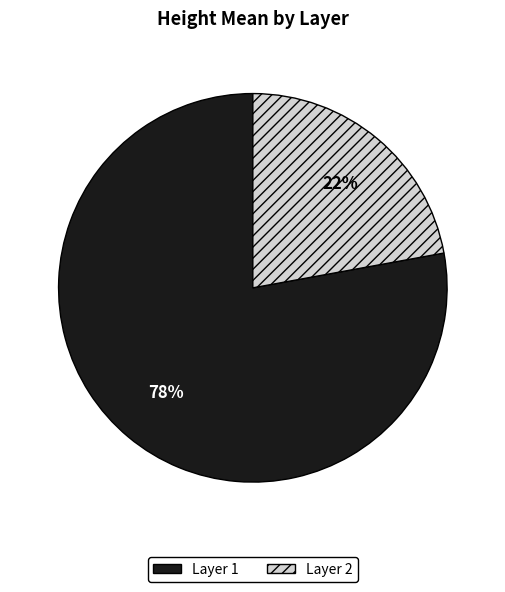

What is the largest slice in the pie chart?

Layer 1